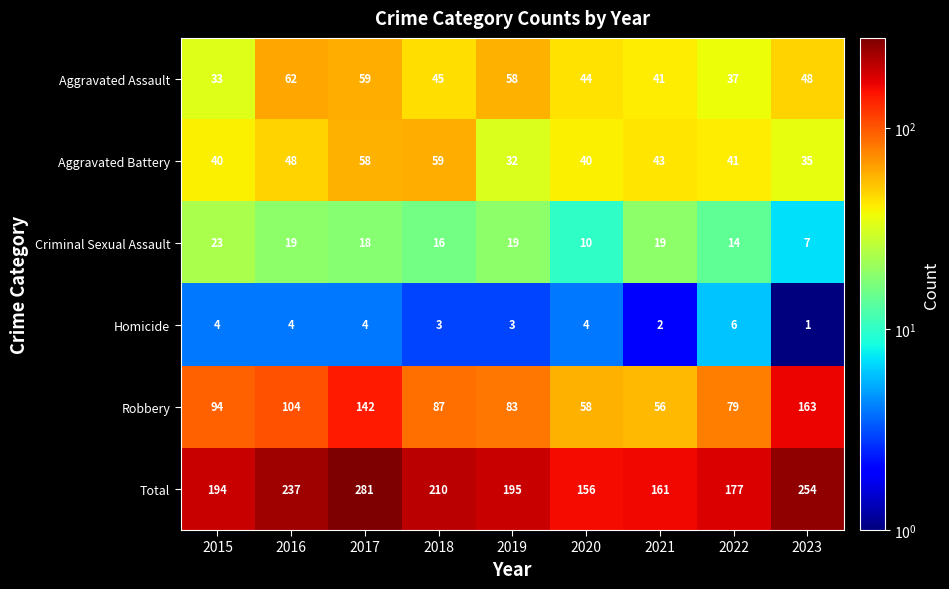

True or false: Aggravated Assault has a value of 48 at 2023.

True